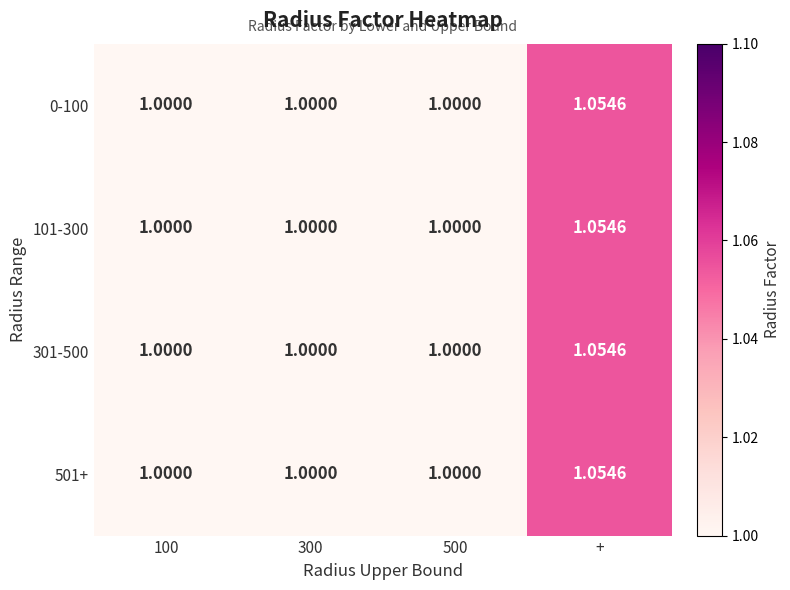

Which category has the highest value across all series?

+